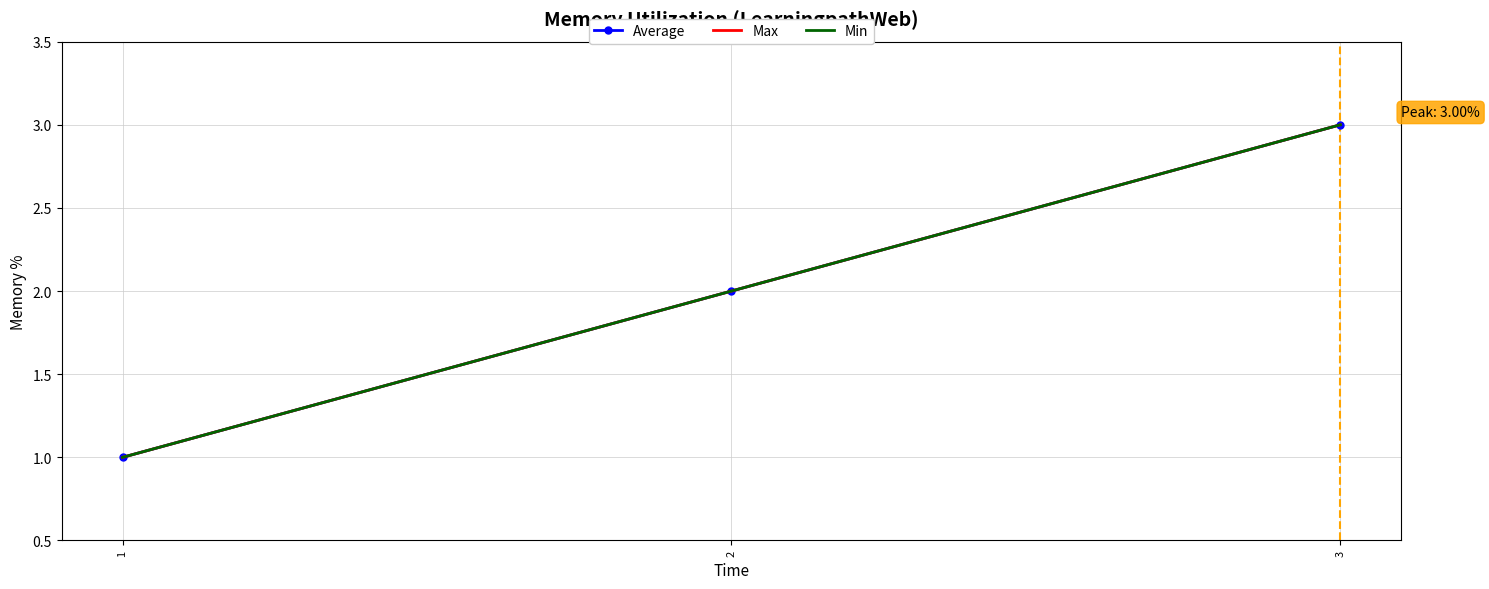

At which category is the sum across all series the highest?

3